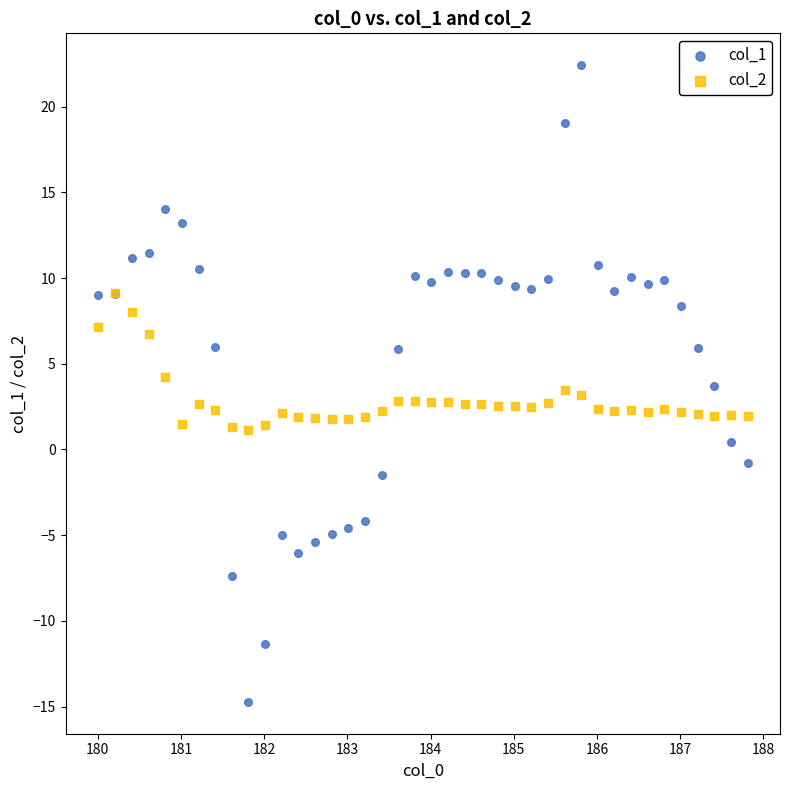

Which series has the largest Y range (max minus min)?

col_1